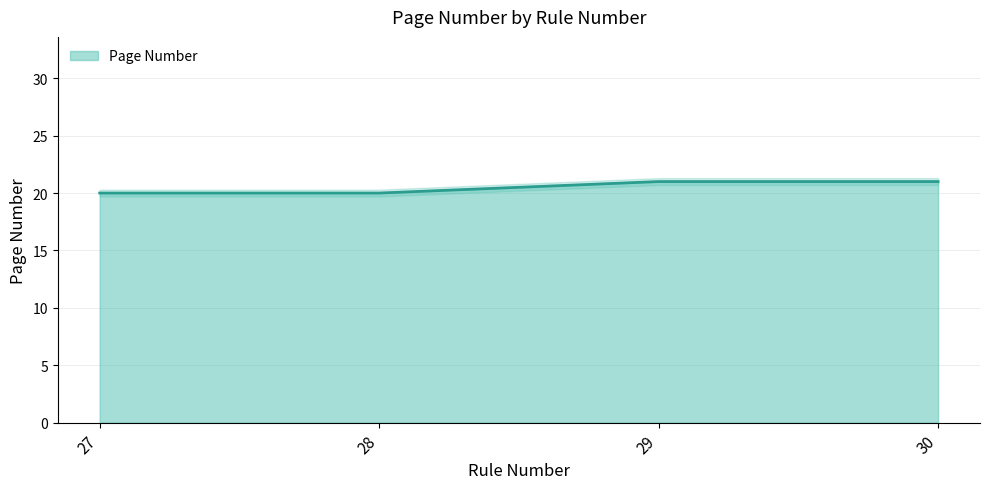

How many distinct data groups are displayed?

1